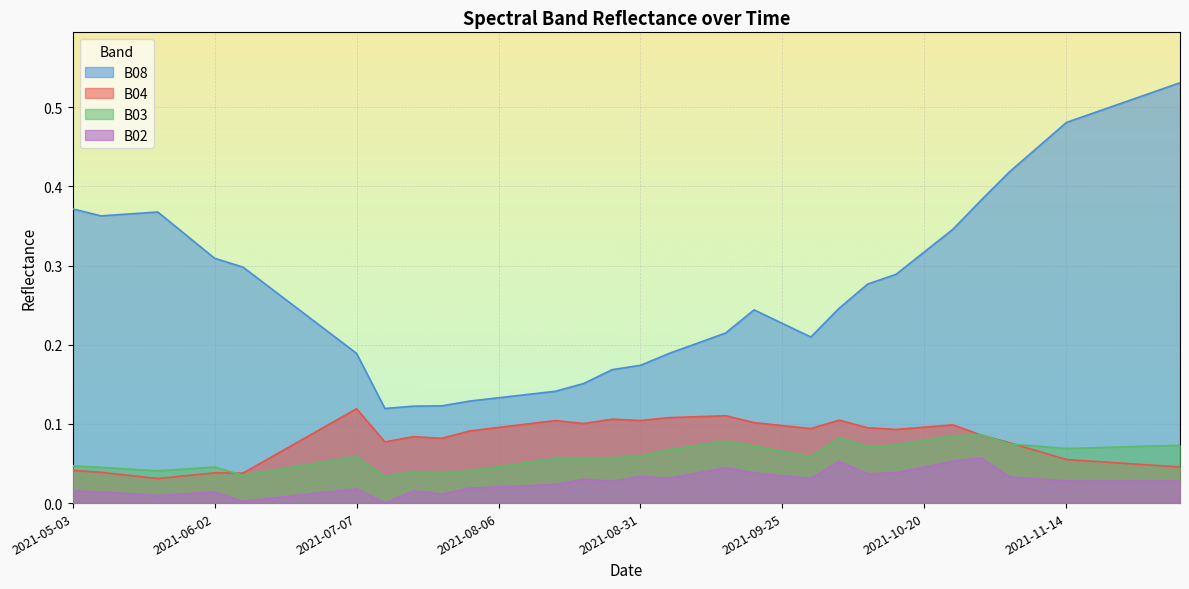

At which category is the sum across all series the highest?

2021-12-04